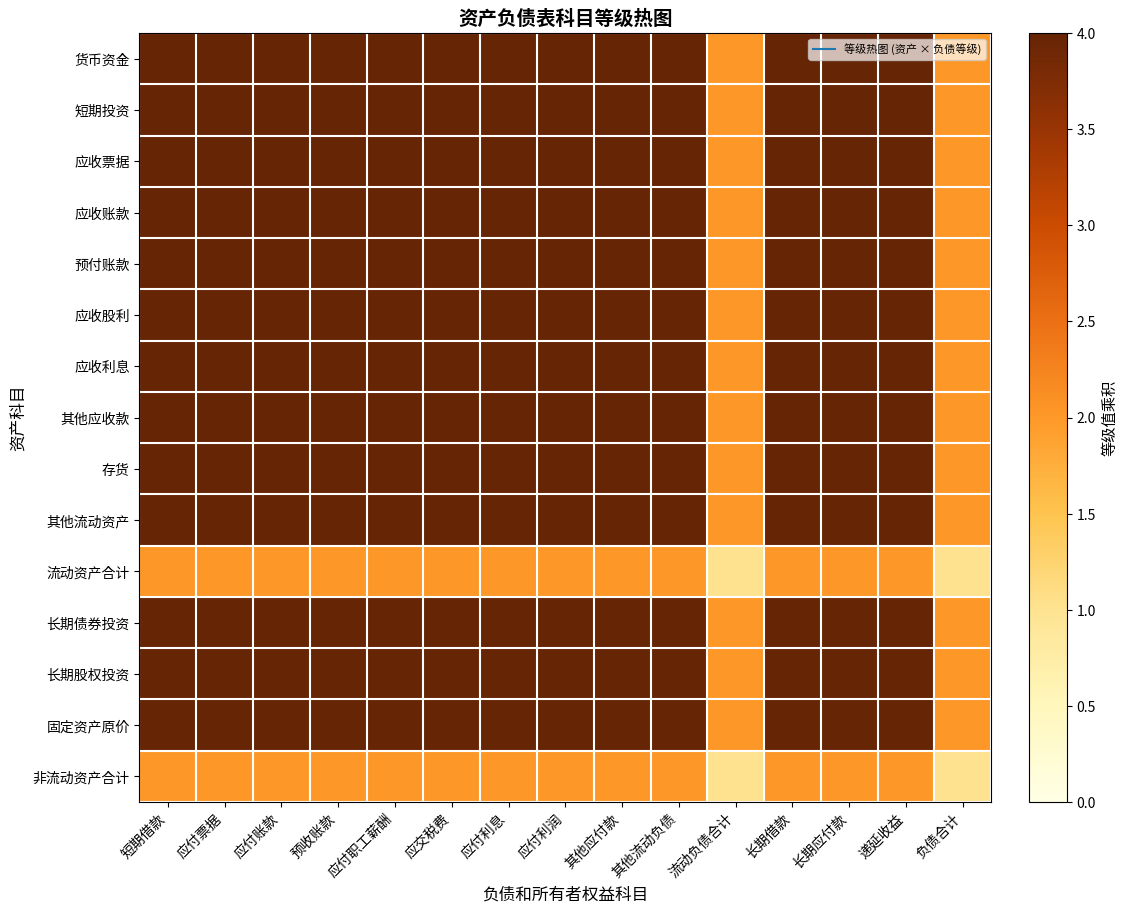

Count the number of categories in the chart.

15